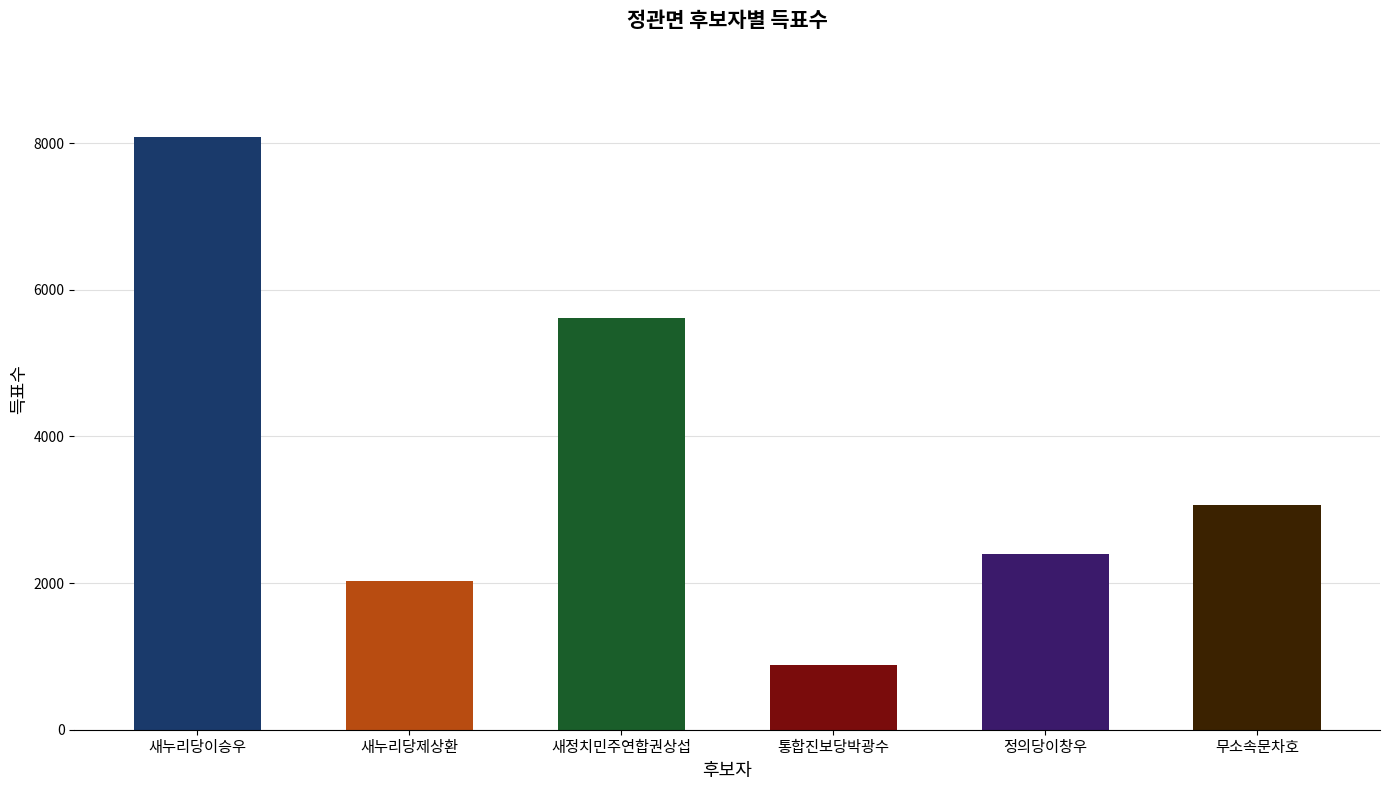

Which category has the highest value across all series?

새누리당이승우